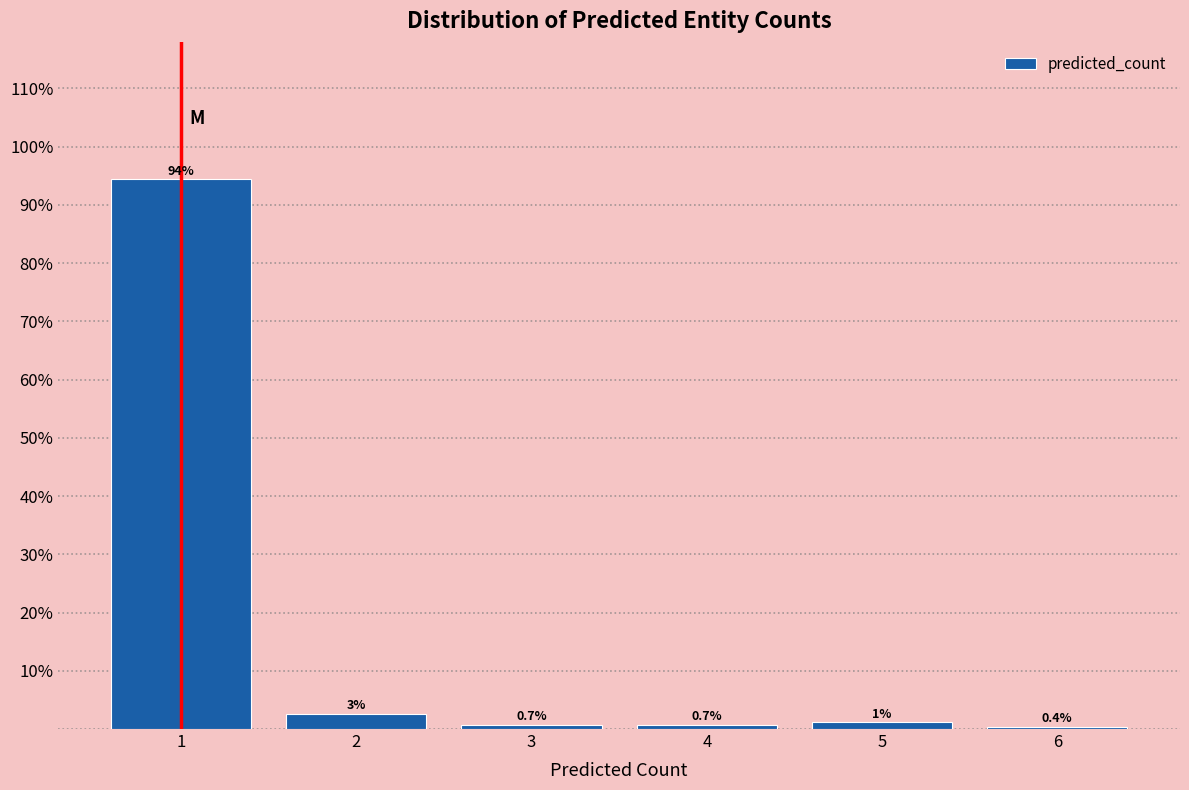

Over which range of the x-axis is the bar tallest?

0.5 to 1.5